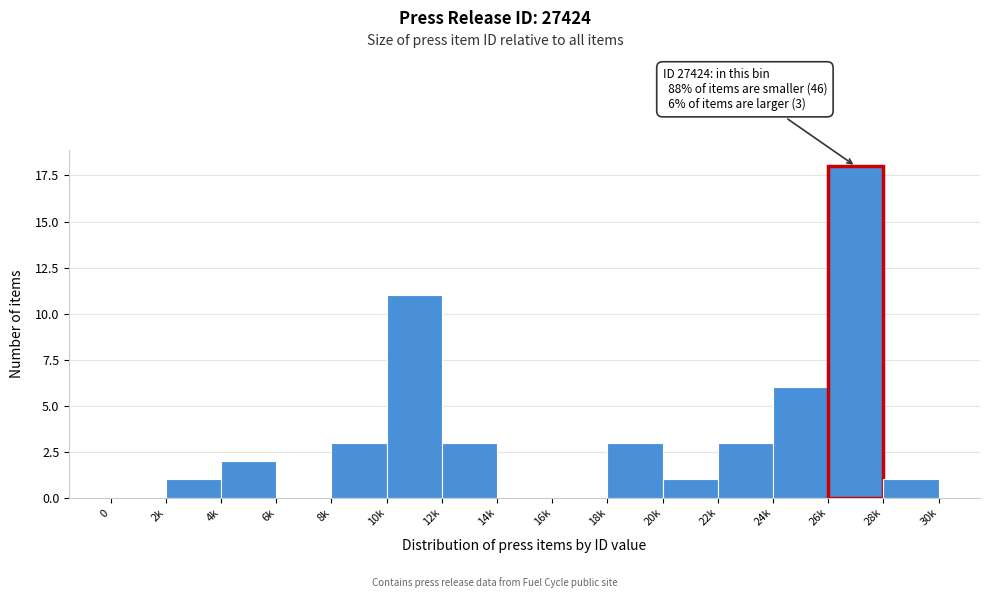

Reading left to right, transcribe all the data shown in this chart.

0=0	2k=1	4k=2	6k=0	8k=3	10k=11	12k=3	14k=0	16k=0	18k=3	20k=1	22k=3	24k=6	26k=18	28k=1